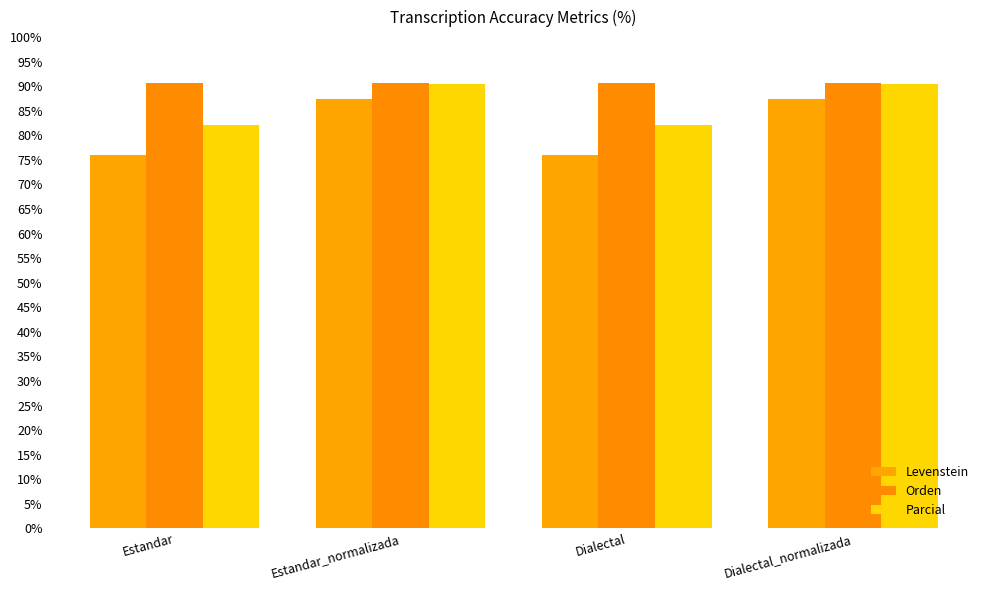

What is the sum of all Orden values?

362.2